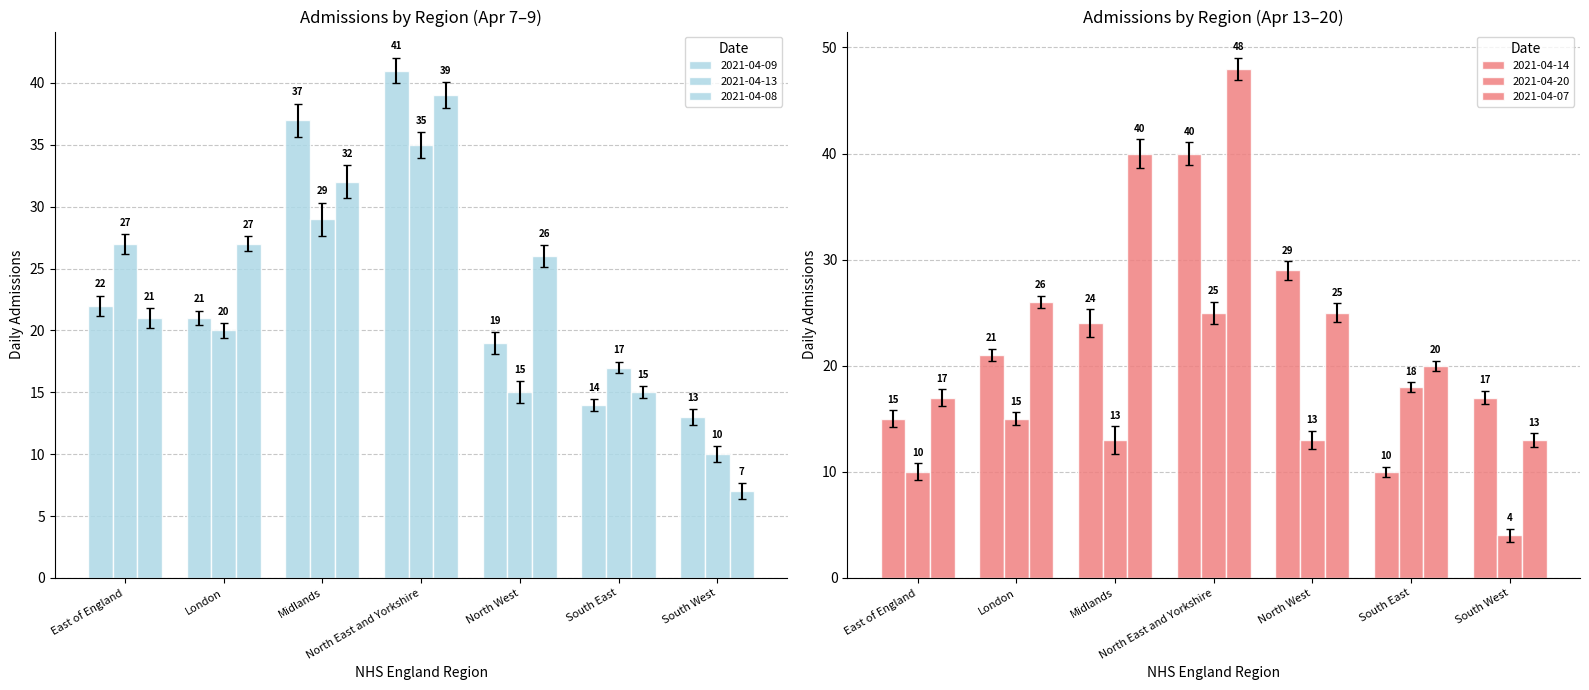

At which label does 2021-04-20 first exceed 13?

London